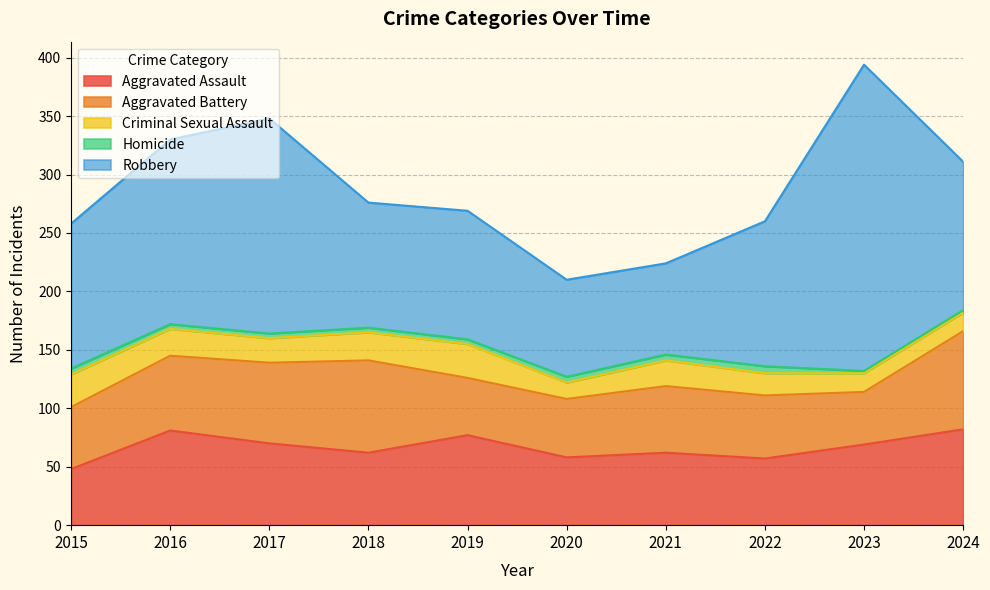

What are all the series names shown in the legend?

Aggravated Assault, Aggravated Battery, Criminal Sexual Assault, Homicide, Robbery